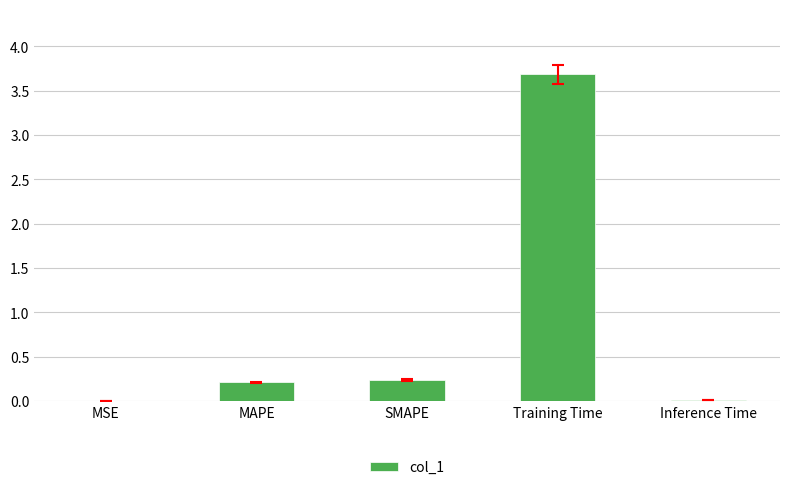

Is it true that the value at SMAPE is 0.1?

False